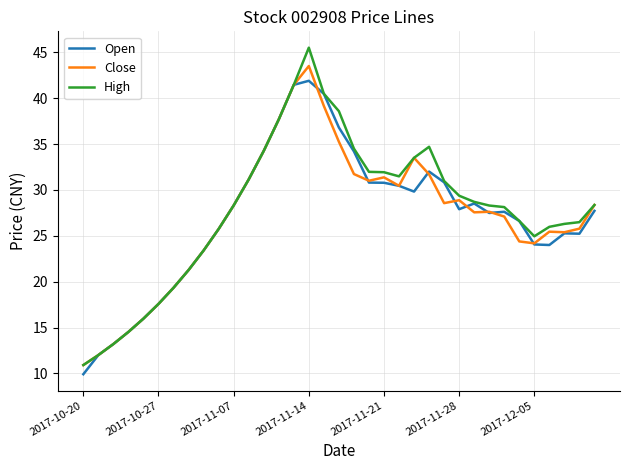

Which series has the largest total across all categories?

High